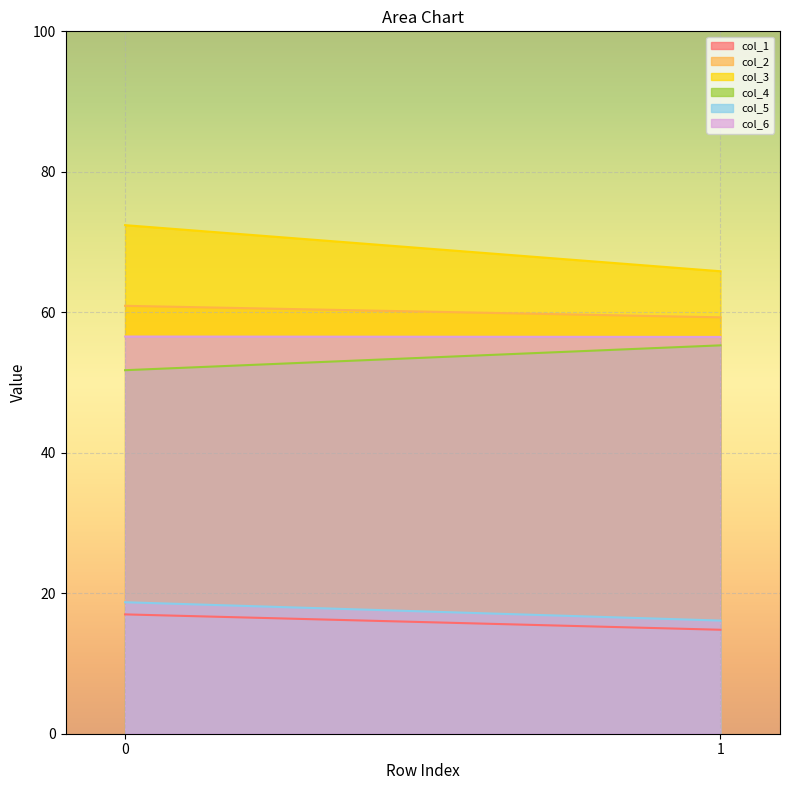

List the labels in order of col_4 value, largest first.

1, 0